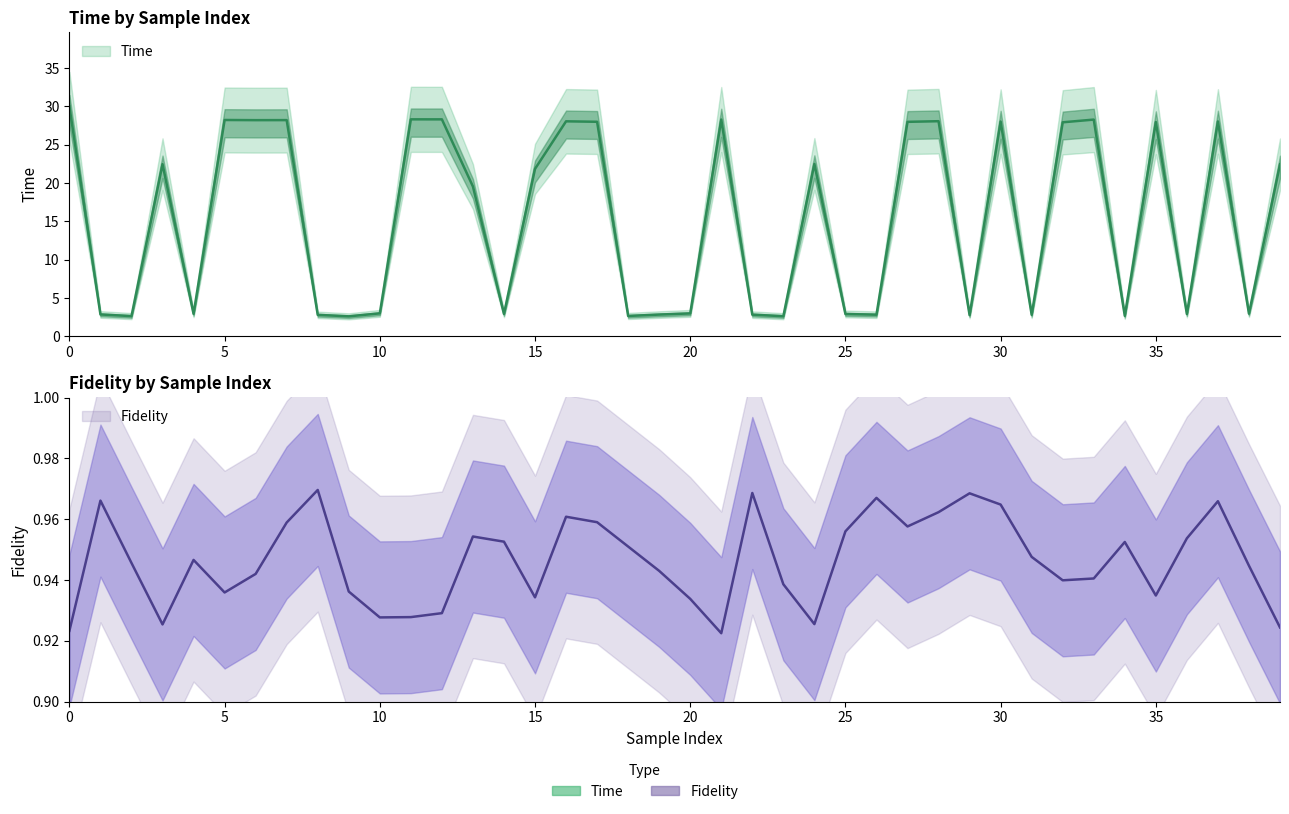

Rank the series by their maximum value, from lowest to highest.

Fidelity, Time